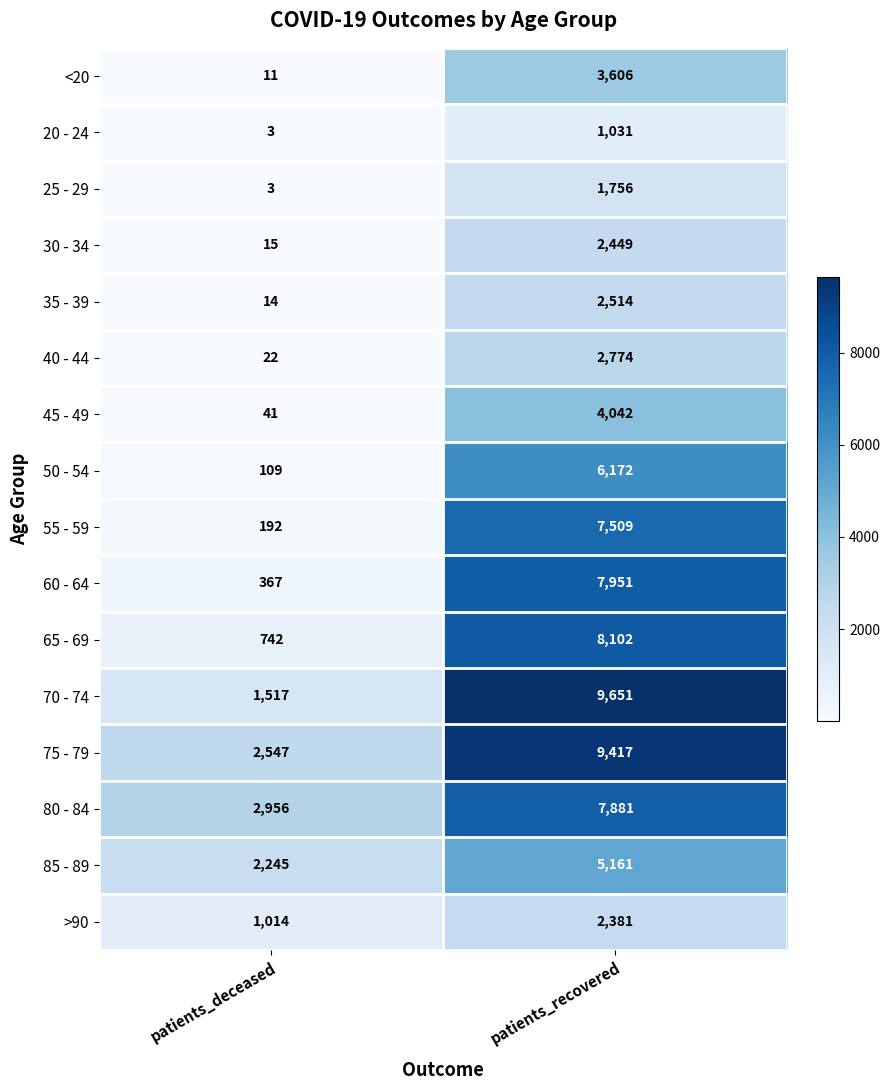

Rank the series at patients_recovered from lowest to highest value.

20 - 24, 25 - 29, >90, 30 - 34, 35 - 39, 40 - 44, <20, 45 - 49, 85 - 89, 50 - 54, 55 - 59, 80 - 84, 60 - 64, 65 - 69, 75 - 79, 70 - 74